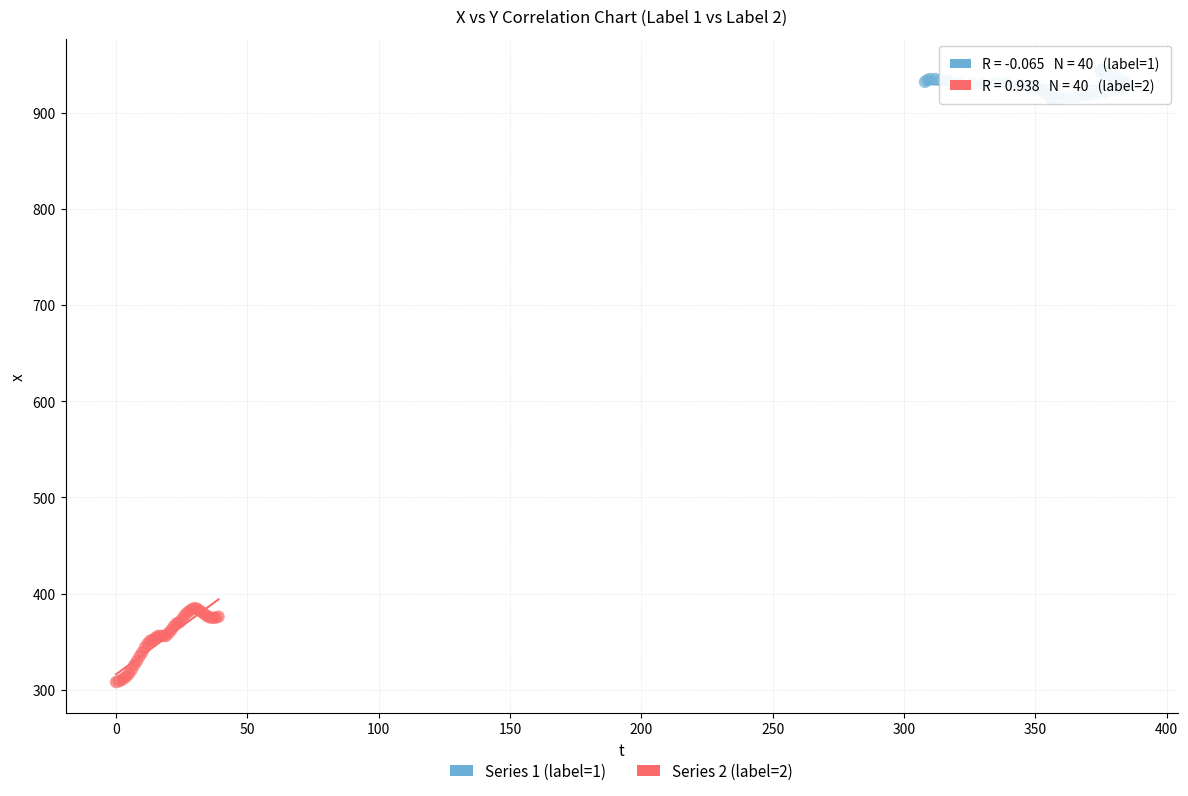

Which series contains the lowest Y value?

Series 2 (label=2)